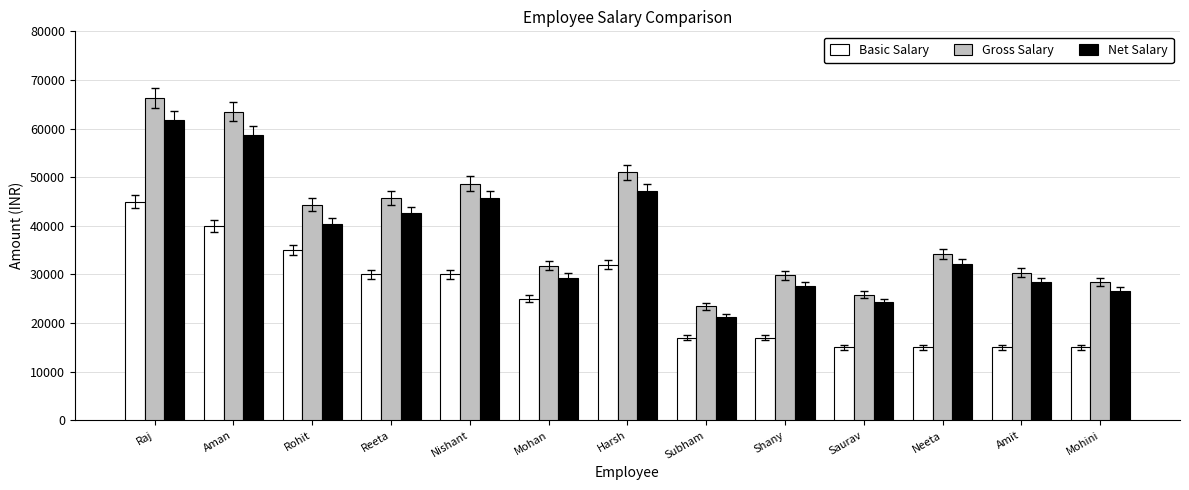

What is the difference between the second highest and minimum values in the Gross Salary series?

40015